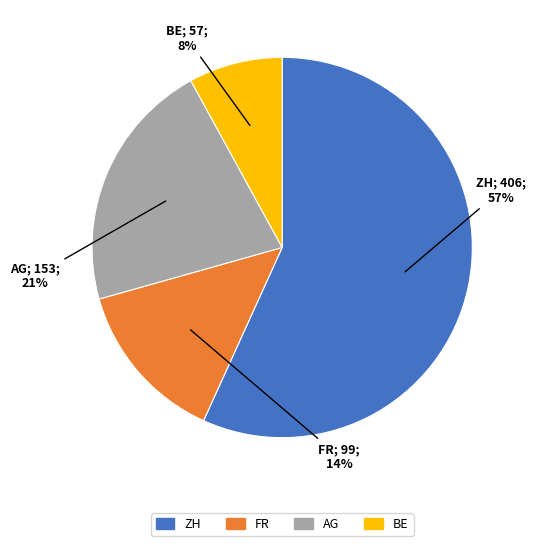

Count the number of slices in the pie.

4